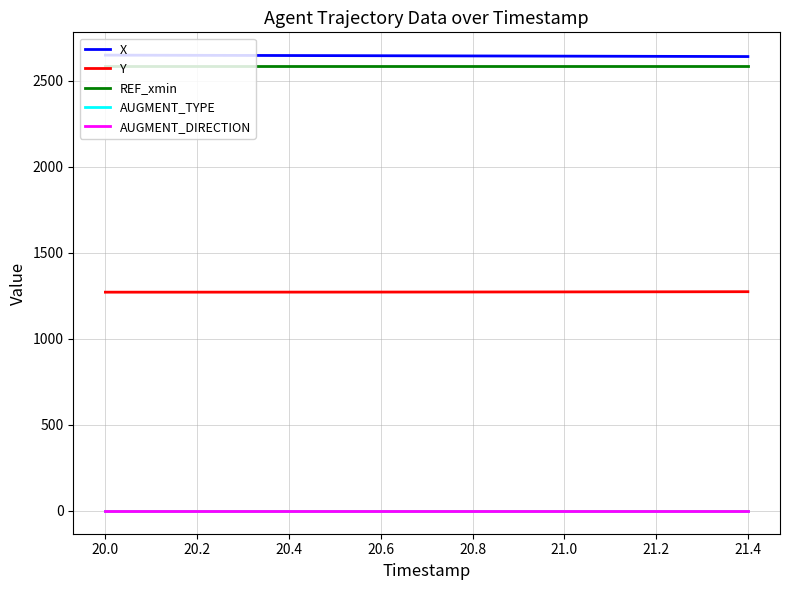

Rank the series by their maximum value, from highest to lowest.

X, REF_xmin, Y, AUGMENT_TYPE, AUGMENT_DIRECTION